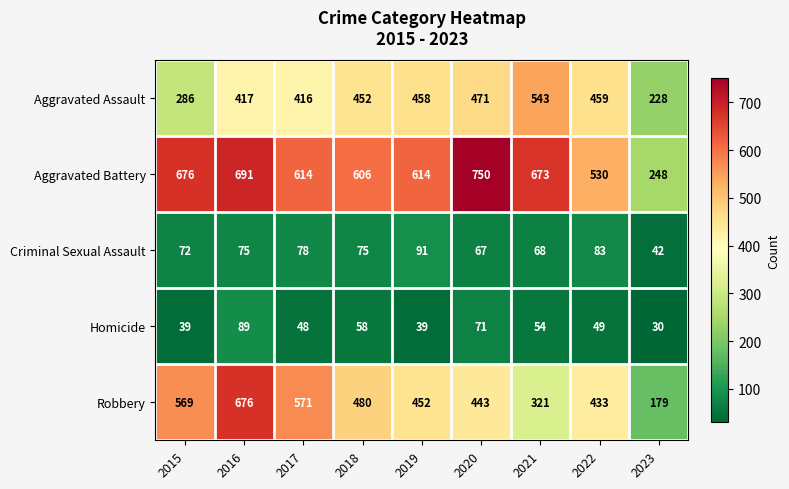

What is the total value across all series at 2023?

727